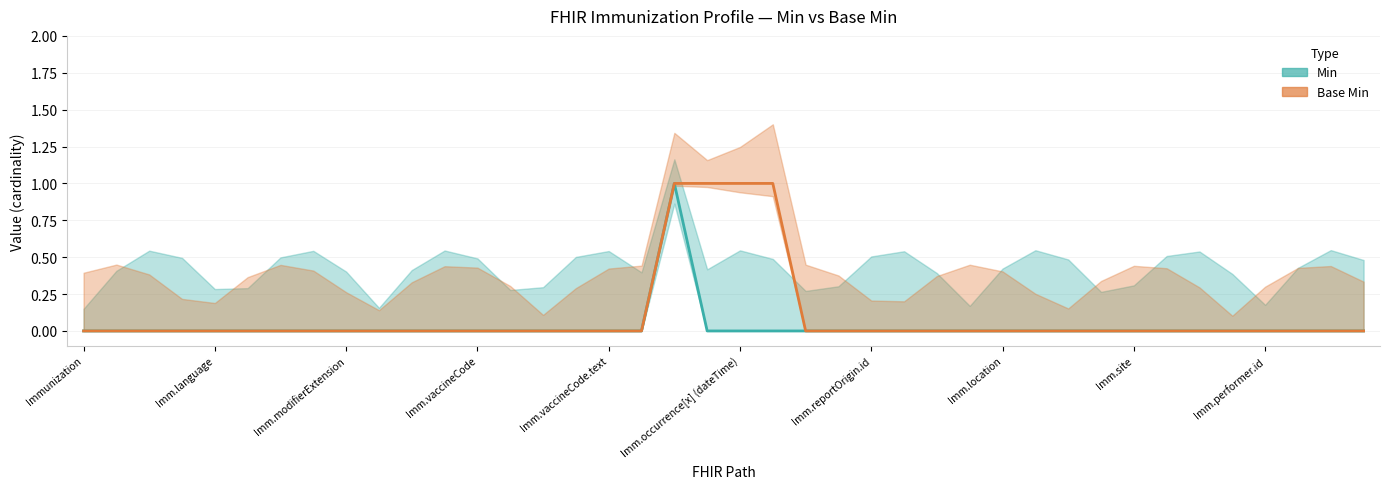

True or false: Min and Base Min cross at least once.

False